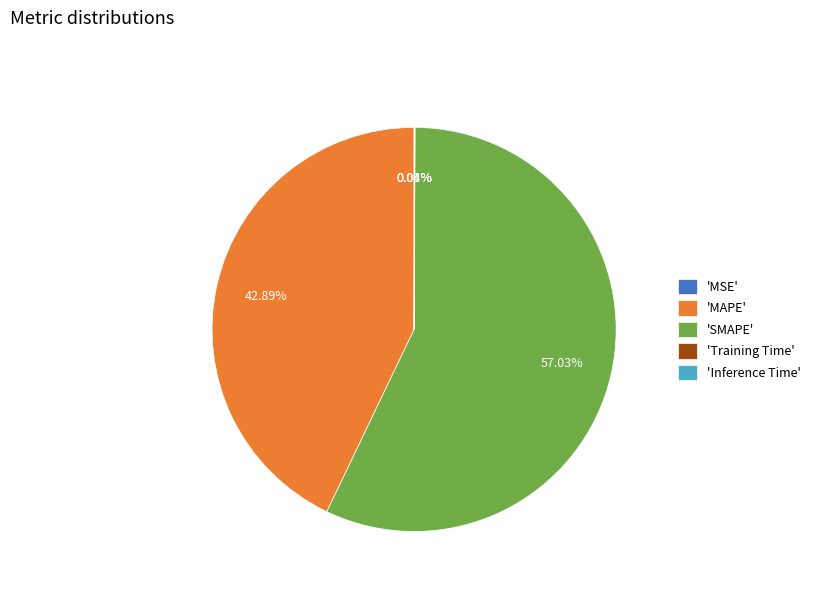

Which has a higher value, 'MAPE' or 'SMAPE'?

'SMAPE'